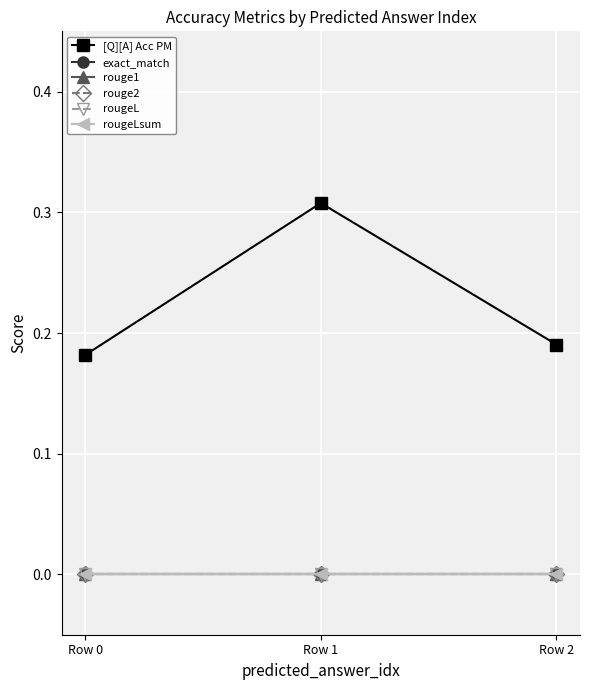

Reading left to right, list all the values displayed in this chart.

[Q][A] Acc PM: 0.2	0.3	0.2
exact_match: 0.0	0.0	0.0
rouge1: 0.0	0.0	0.0
rouge2: 0.0	0.0	0.0
rougeL: 0.0	0.0	0.0
rougeLsum: 0.0	0.0	0.0